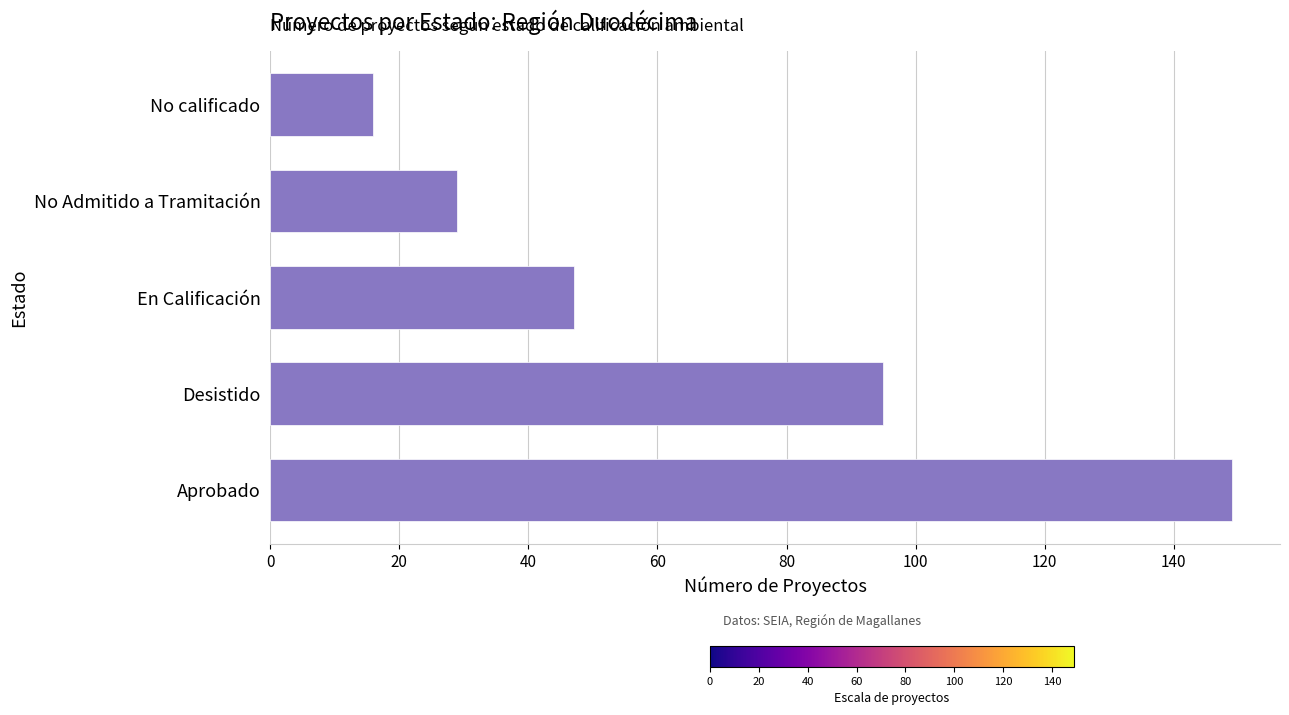

What is the maximum value shown in the chart?

149